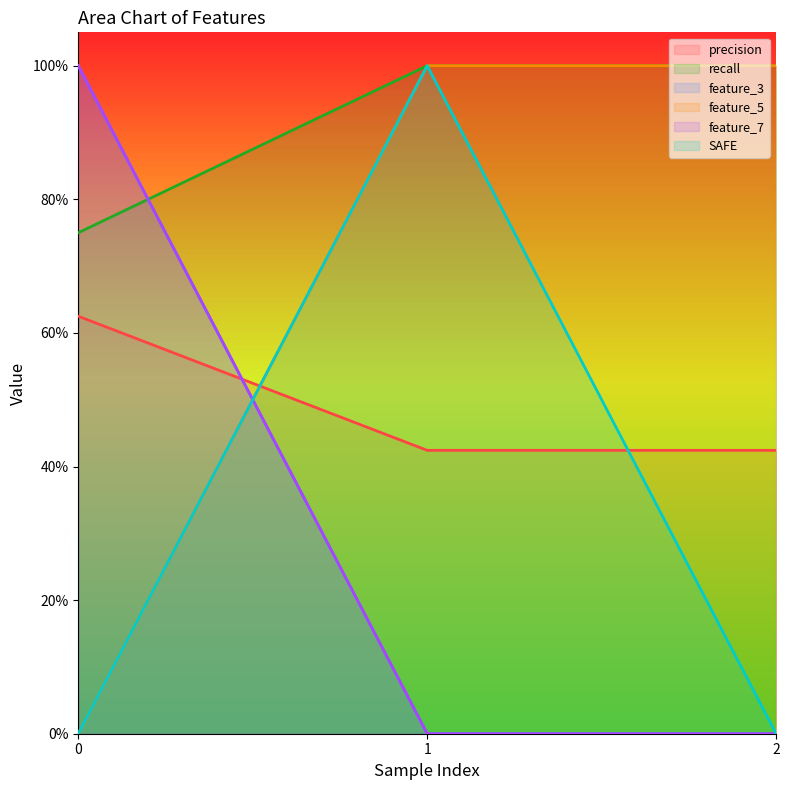

What is the spread (max minus min) of values at 2?

1.0